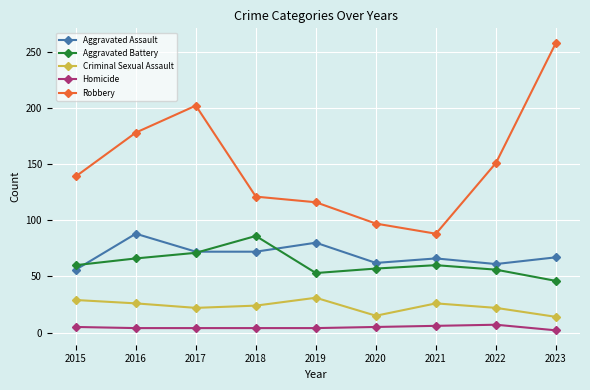

How many distinct data groups are displayed?

5